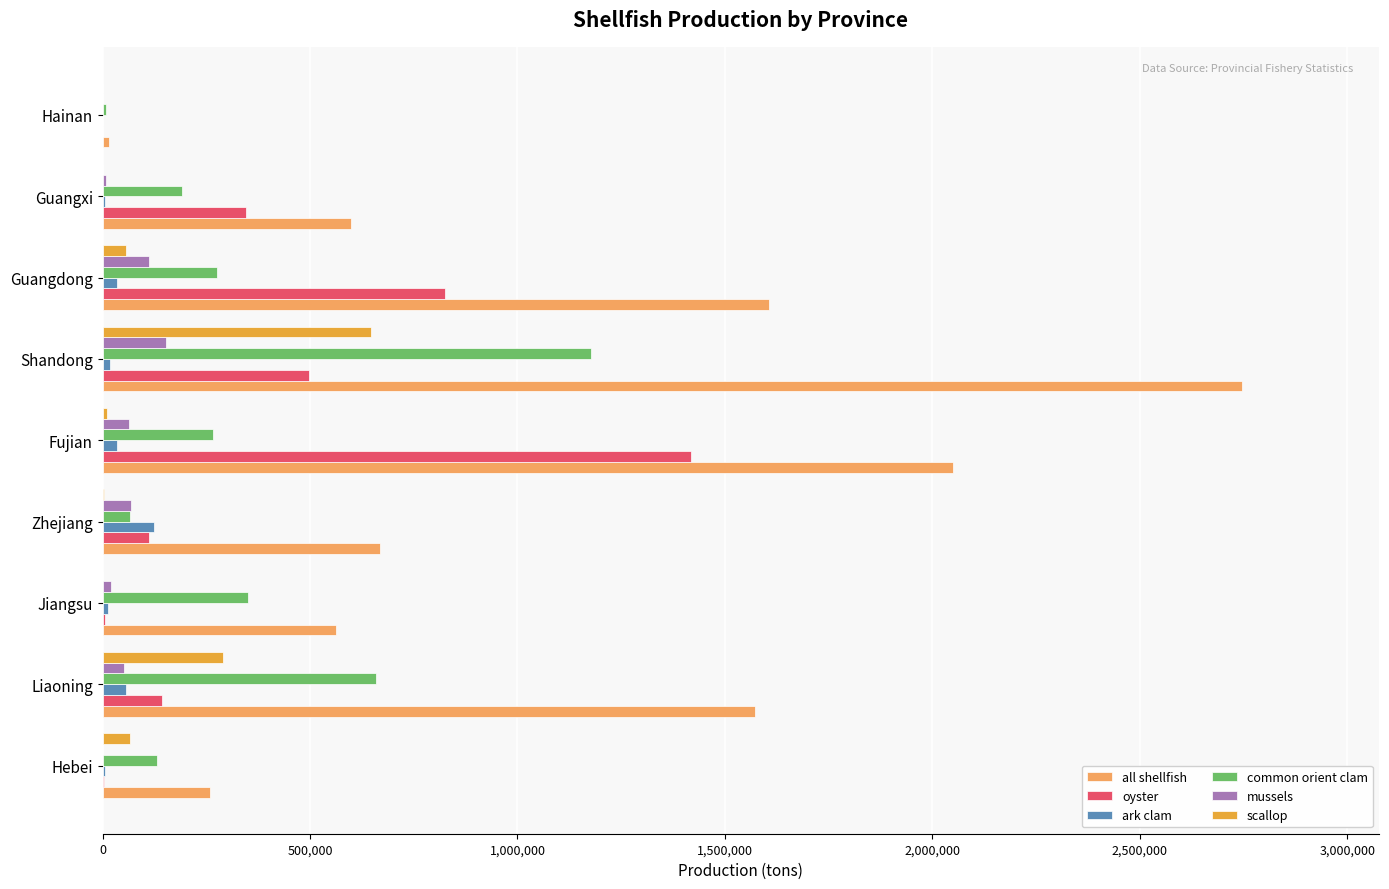

At which category does the chart reach its peak across all series?

Shandong